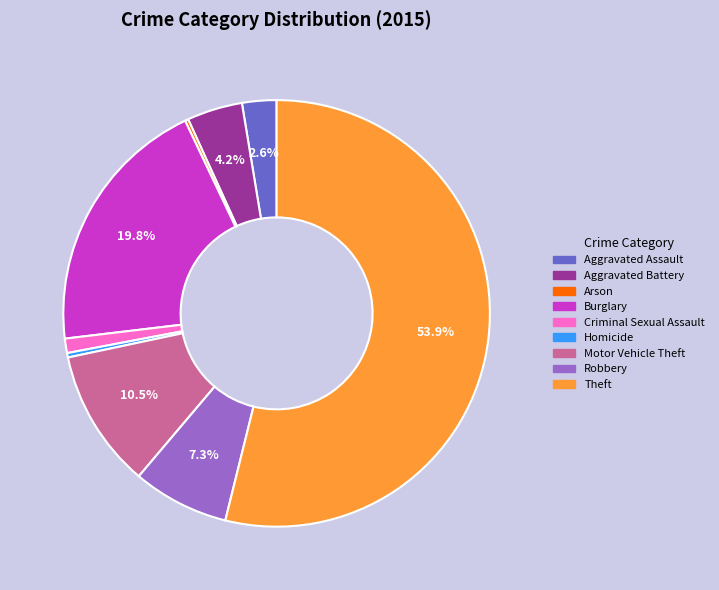

To the nearest percent, what portion does Theft represent?

54%